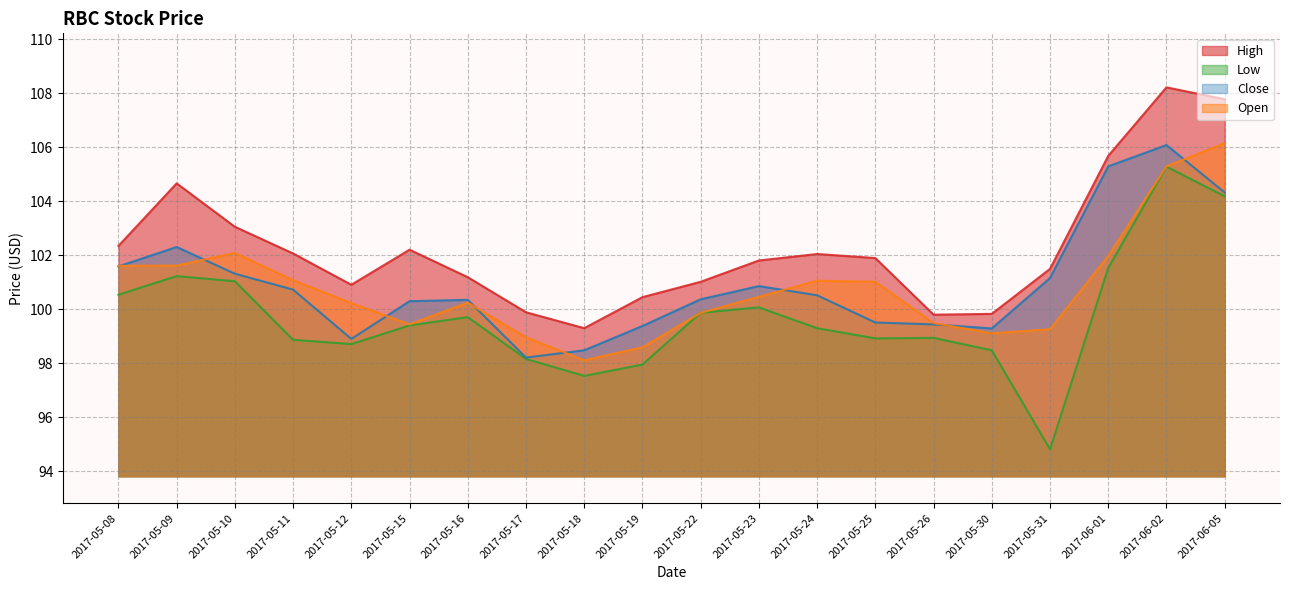

Read the High value at 2017-05-10.

103.1